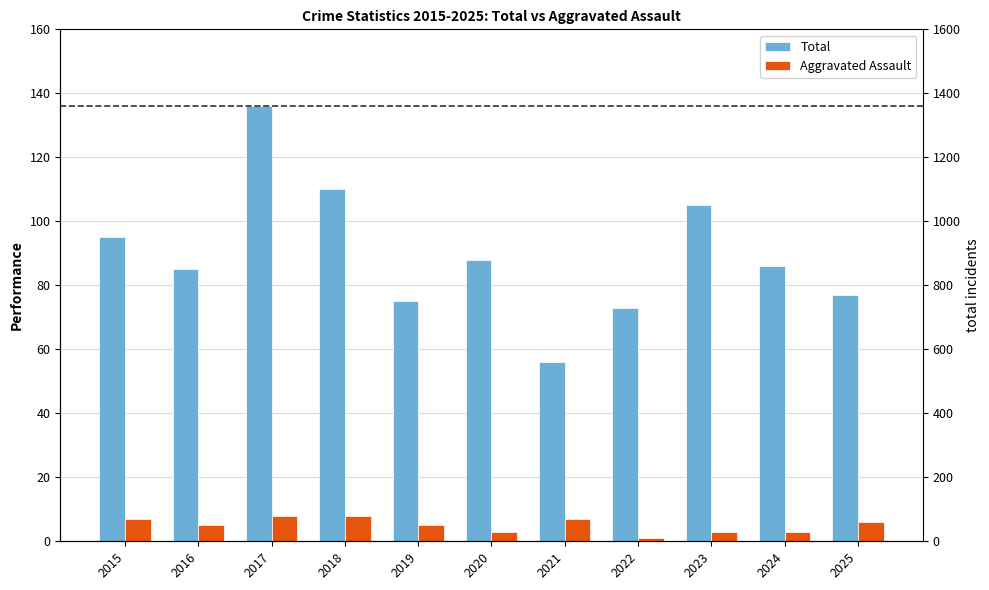

Reading right to left, extract all data points from this chart.

Total: 77	86	105	73	56	88	75	110	136	85	95
Aggravated Assault: 6	3	3	1	7	3	5	8	8	5	7